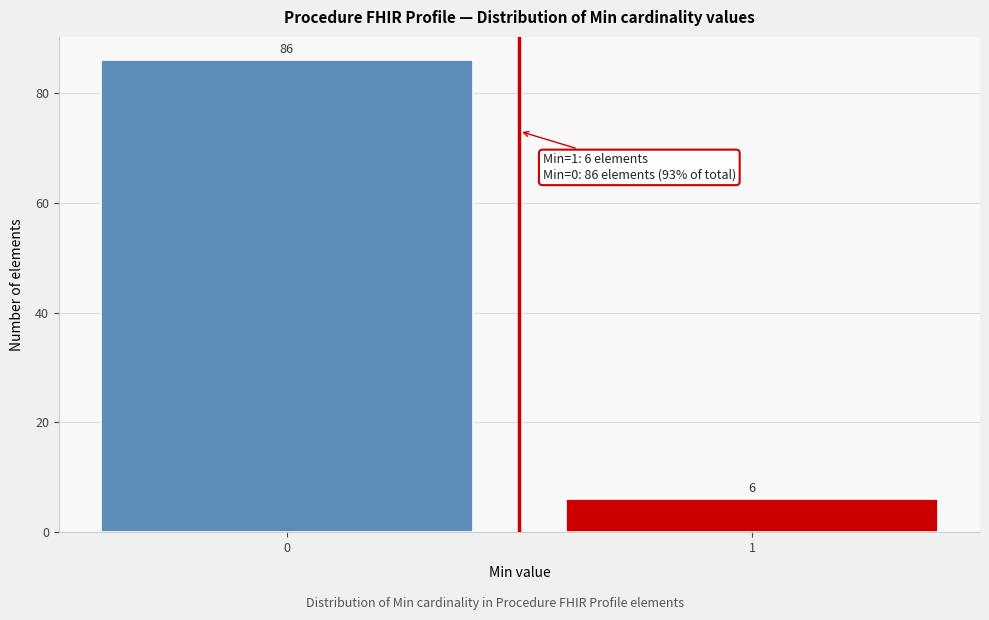

Reading left to right, list all the values displayed in this chart.

0=86	1=6